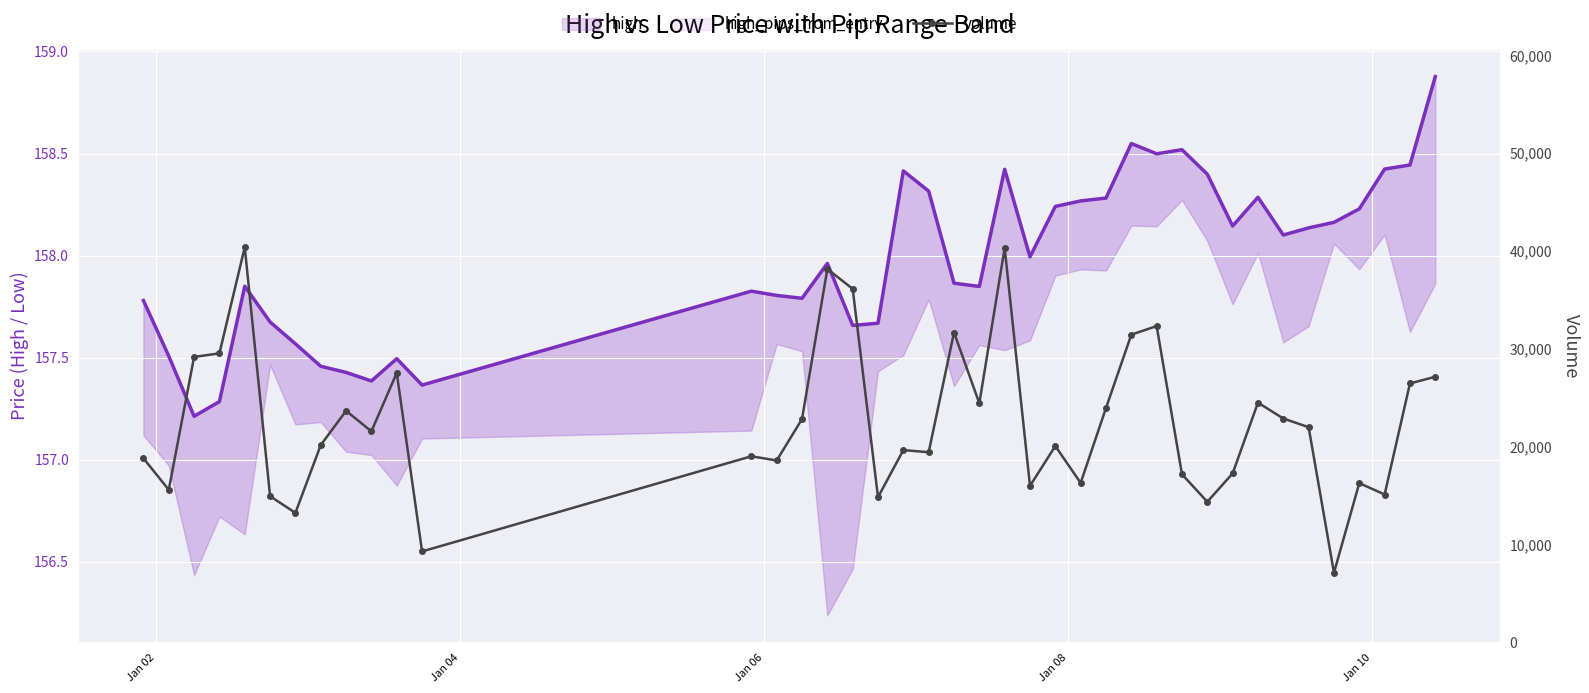

At how many categories does at least one series exceed 34787?

4